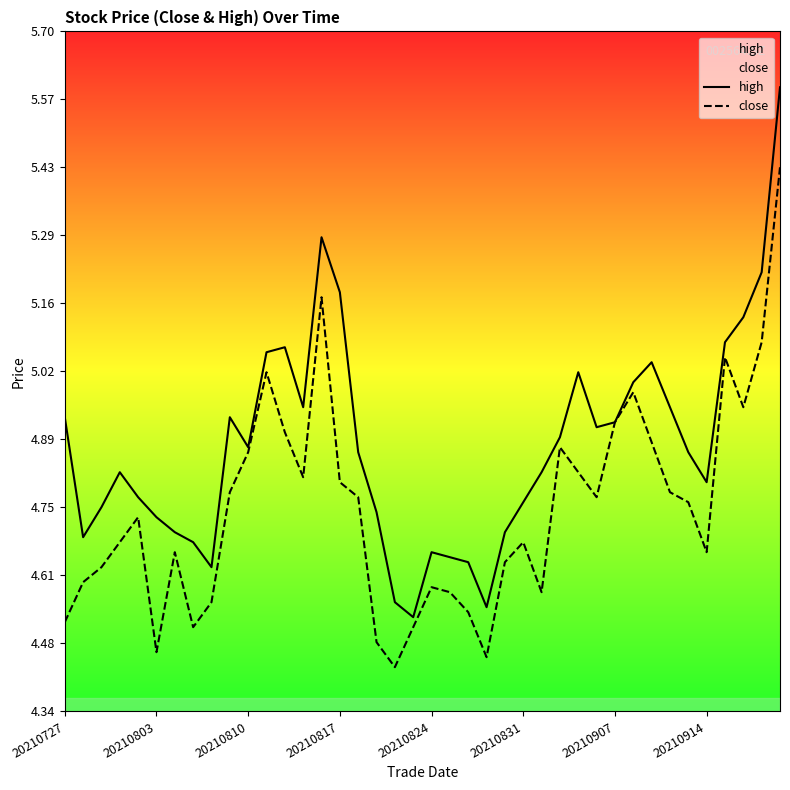

Rank the series by their maximum value, from highest to lowest.

high, close